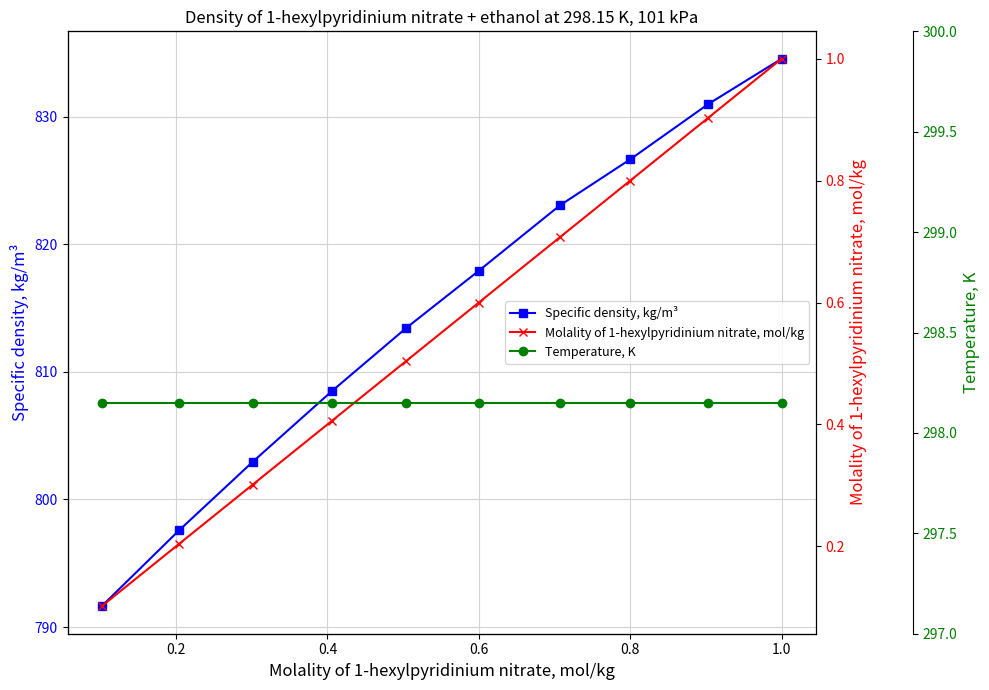

What is the lowest value of the Specific density, kg/m³ series?

791.6